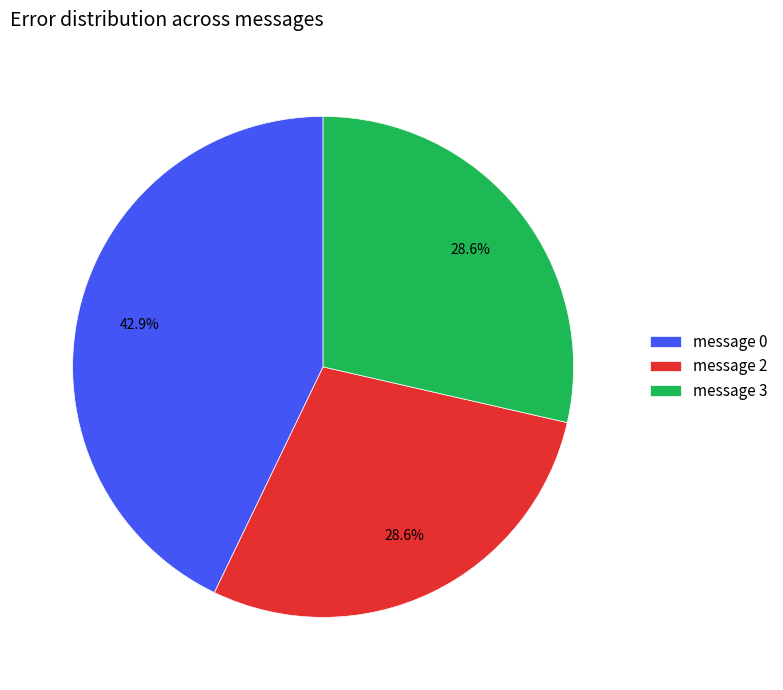

What is the total percentage of message 2 and message 3?

57.1%